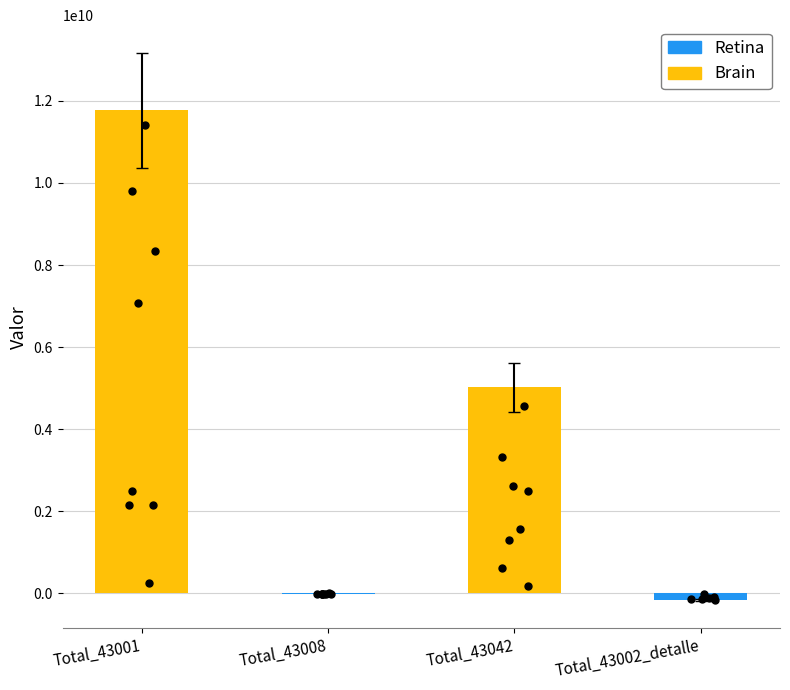

What is the change in value from Total_43001 to Total_43008?

-11798789377